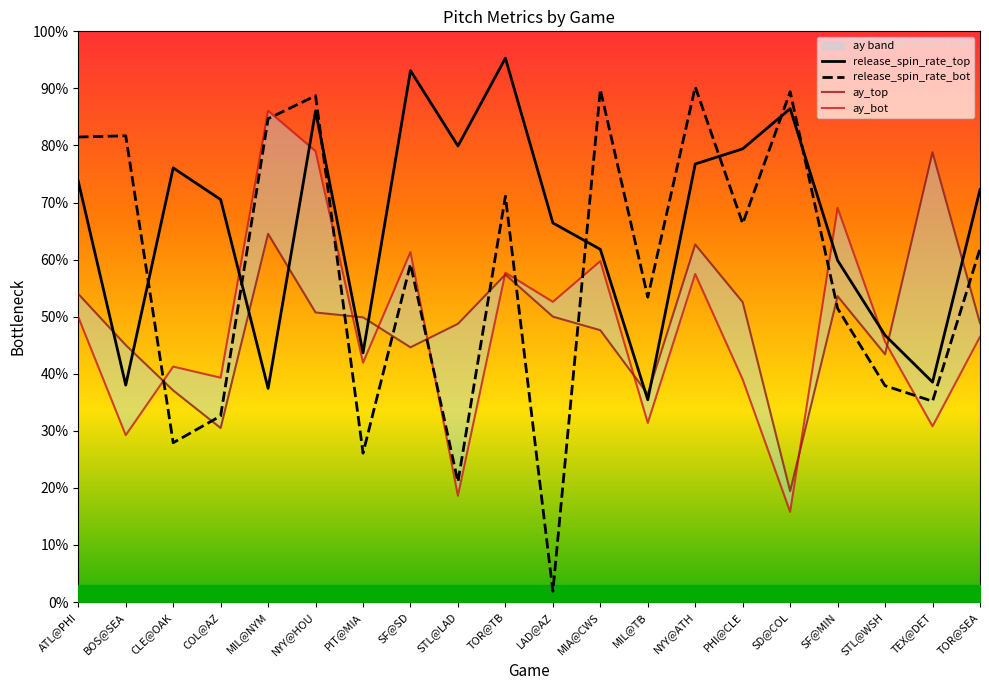

True or false: release_spin_rate_top and release_spin_rate_bot cross at least once.

True